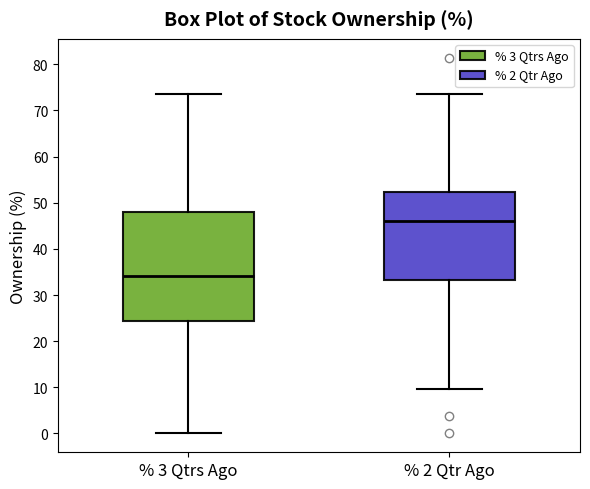

Reading left to right, transcribe this box plot: for each box, give where its median line is, the range the box spans, and where its two whiskers end, as read against the y-axis. The values are not printed on the chart, so give them approximately, as read against the axis.

% 3 Qtrs Ago: median 34, box 24 to 48, whiskers 0 to 74
% 2 Qtr Ago: median 46, box 33 to 52, whiskers 10 to 74